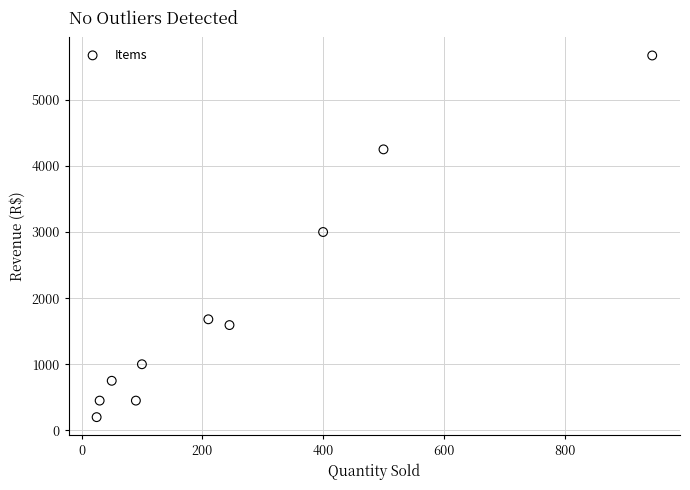

What Y value in the scatter plot is closest to 2935?

3000.0